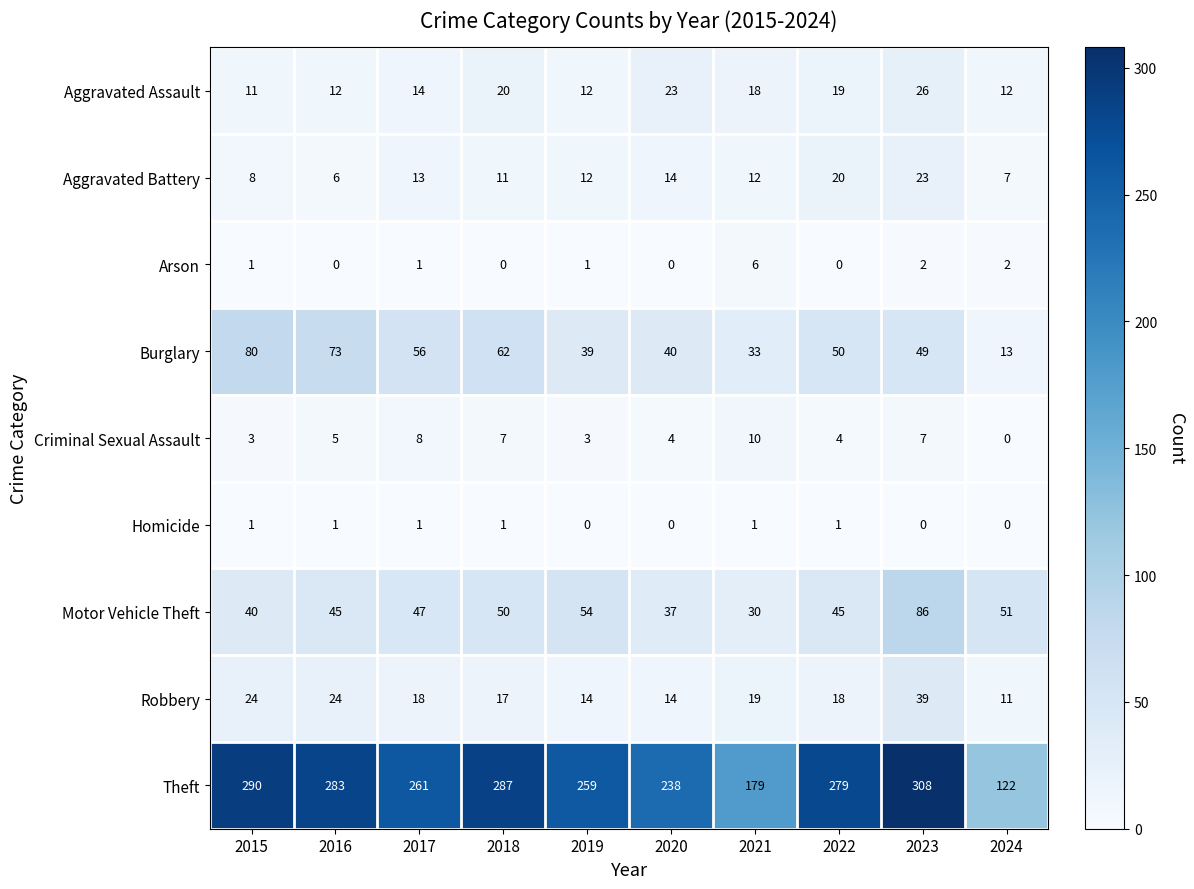

What is the total value across all series at 2017?

419